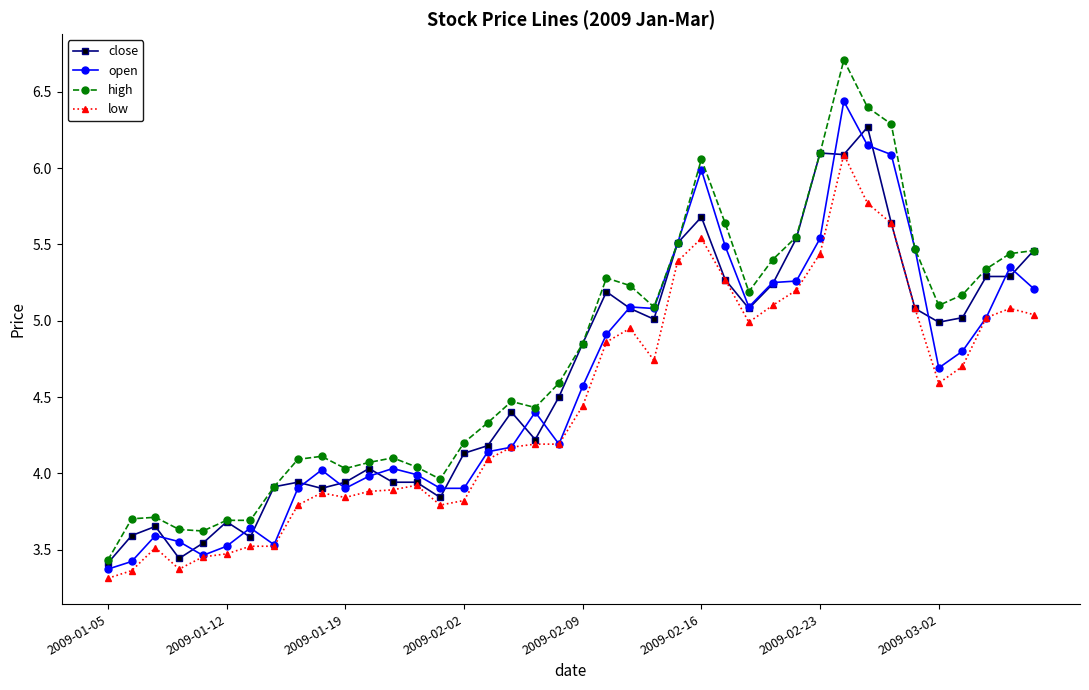

What is the value of the low point at the 39th from the left?

5.1